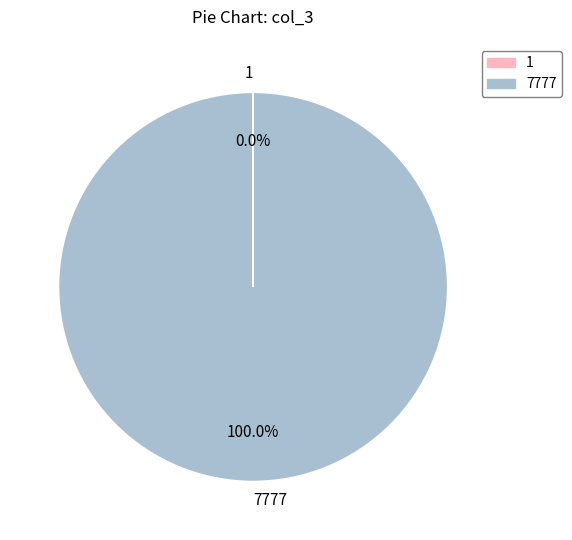

Does 7777 account for over 50% of the chart?

Yes